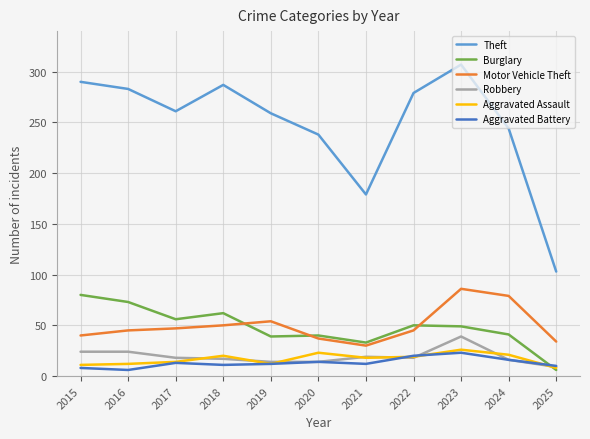

Which series changed the most between 2021 and 2024?

Theft